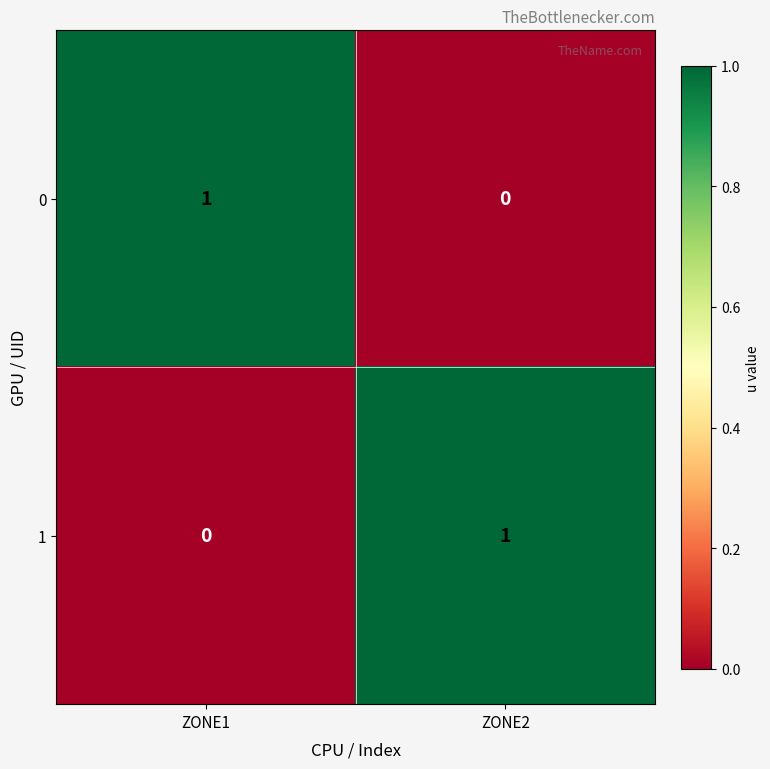

At ZONE2, list the series in order from smallest to largest.

0, 1